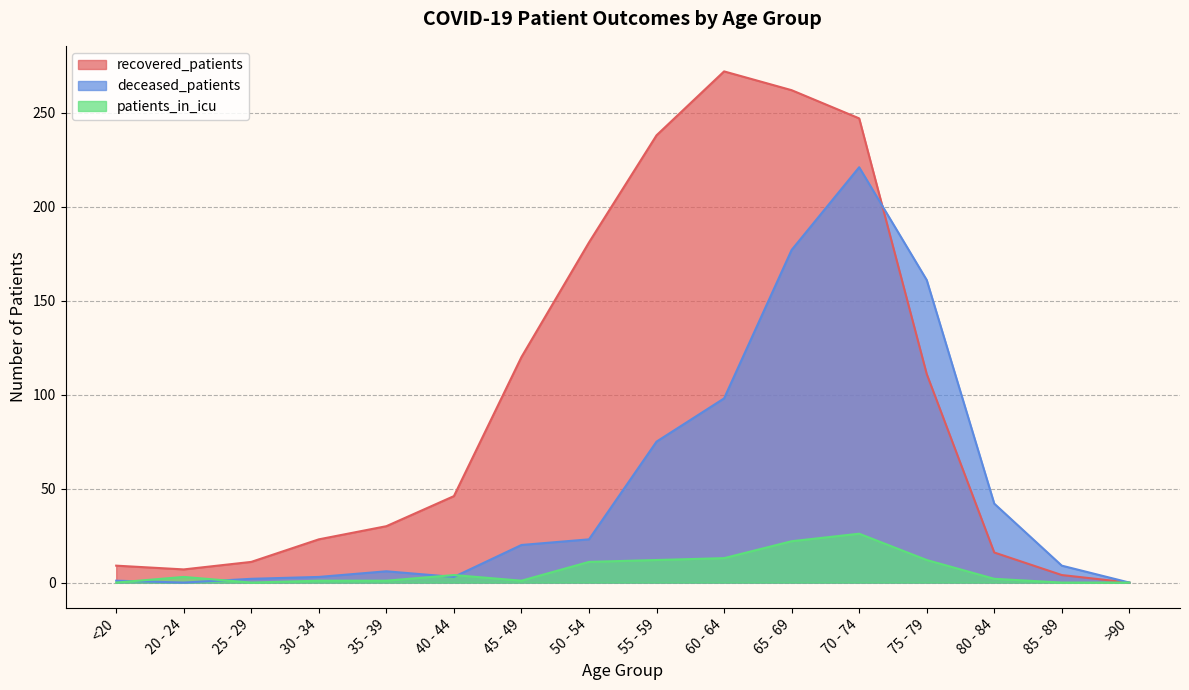

True or false: deceased_patients and patients_in_icu intersect in this chart.

True